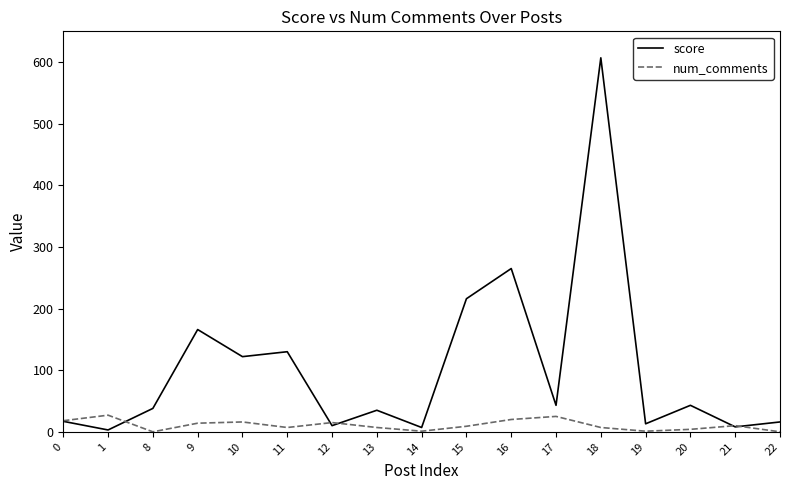

Which series has the largest total across all categories?

score